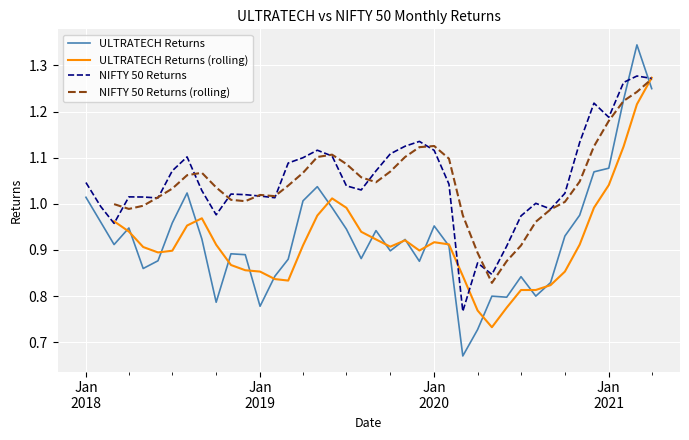

After their last crossing, which series has the higher values: ULTRATECH Returns or NIFTY 50 Returns?

NIFTY 50 Returns